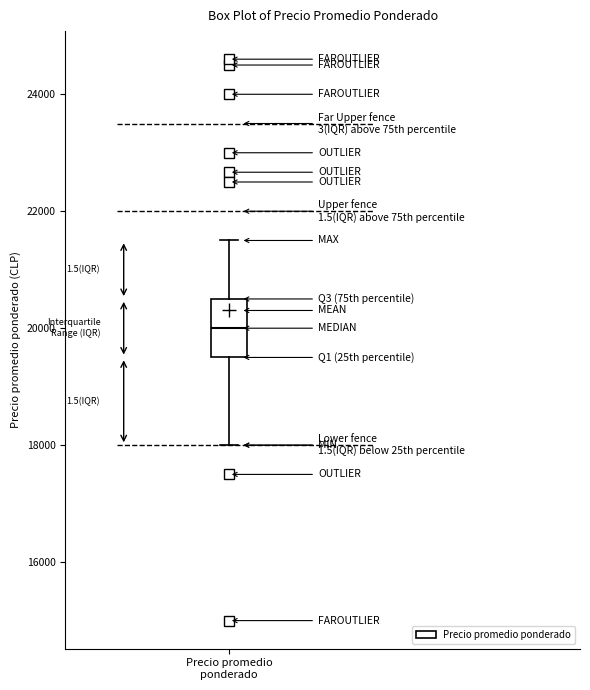

Read this box plot against the y-axis: the position of the median line, the range covered by the box, and the ends of both whiskers. The values are not printed on the chart, so give them approximately, as read against the axis.

median 20000, box 19600 to 20600, whiskers 18000 to 21600